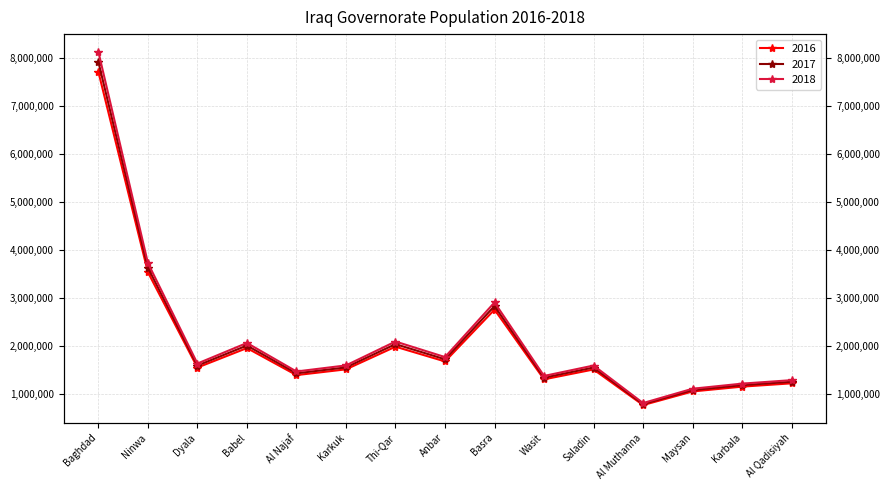

List the labels in order of 2016 value, largest first.

Baghdad, Ninwa, Basra, Thi-Qar, Babel, Anbar, Dyala, Karkuk, Saladin, Al Najaf, Wasit, Al Qadisiyah, Karbala, Maysan, Al Muthanna